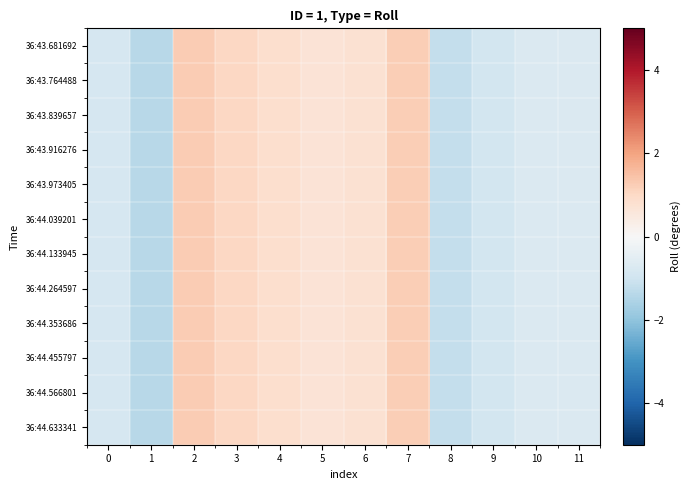

Reading left to right, extract all data points from this chart.

36:43.681692: 0=-0.8	1=-1.4	2=1.3	3=1.0	4=0.8	5=0.7	6=0.7	7=1.2	8=-1.2	9=-0.9	10=-0.7	11=-0.7
36:43.764488: 0=-0.8	1=-1.4	2=1.3	3=1.0	4=0.8	5=0.7	6=0.7	7=1.2	8=-1.2	9=-0.9	10=-0.7	11=-0.7
36:43.839657: 0=-0.8	1=-1.4	2=1.3	3=1.0	4=0.8	5=0.7	6=0.7	7=1.2	8=-1.2	9=-0.9	10=-0.7	11=-0.7
36:43.916276: 0=-0.8	1=-1.4	2=1.3	3=1.0	4=0.8	5=0.7	6=0.7	7=1.2	8=-1.2	9=-0.9	10=-0.7	11=-0.7
36:43.973405: 0=-0.8	1=-1.4	2=1.3	3=1.0	4=0.8	5=0.7	6=0.7	7=1.2	8=-1.2	9=-0.9	10=-0.7	11=-0.7
36:44.039201: 0=-0.8	1=-1.4	2=1.3	3=1.0	4=0.8	5=0.7	6=0.7	7=1.2	8=-1.2	9=-0.9	10=-0.7	11=-0.7
36:44.133945: 0=-0.8	1=-1.4	2=1.3	3=1.0	4=0.8	5=0.7	6=0.7	7=1.2	8=-1.2	9=-0.9	10=-0.7	11=-0.7
36:44.264597: 0=-0.8	1=-1.4	2=1.3	3=1.0	4=0.8	5=0.7	6=0.7	7=1.2	8=-1.2	9=-0.9	10=-0.7	11=-0.7
36:44.353686: 0=-0.8	1=-1.4	2=1.3	3=1.0	4=0.8	5=0.7	6=0.7	7=1.2	8=-1.2	9=-0.9	10=-0.7	11=-0.7
36:44.455797: 0=-0.8	1=-1.4	2=1.3	3=1.0	4=0.8	5=0.7	6=0.7	7=1.2	8=-1.2	9=-0.9	10=-0.7	11=-0.7
36:44.566801: 0=-0.8	1=-1.4	2=1.3	3=1.0	4=0.8	5=0.7	6=0.7	7=1.2	8=-1.2	9=-0.9	10=-0.7	11=-0.7
36:44.633341: 0=-0.8	1=-1.4	2=1.3	3=1.0	4=0.8	5=0.7	6=0.7	7=1.2	8=-1.2	9=-0.9	10=-0.7	11=-0.7